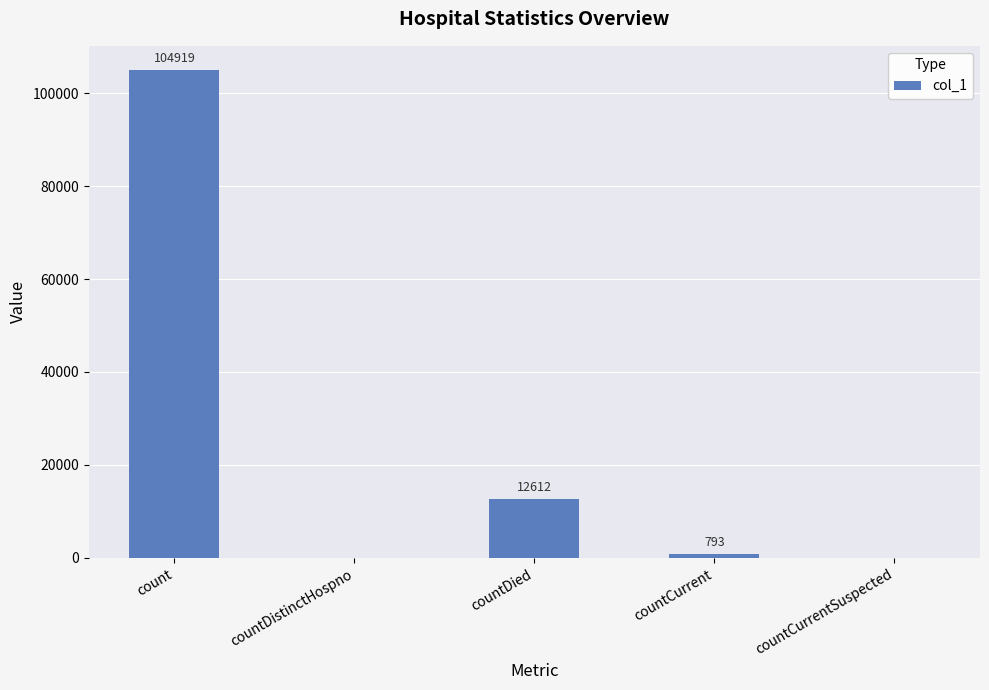

What is the greatest value displayed?

104919